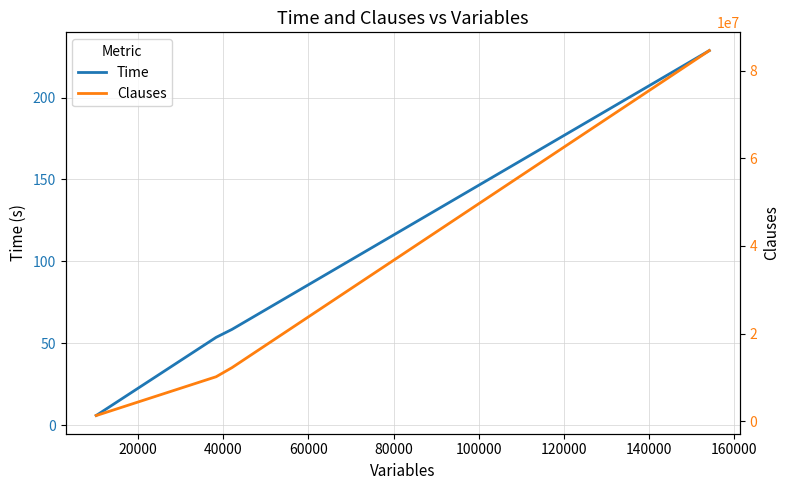

What is the difference between the maximum and minimum values in the Clauses series?

83190944.0